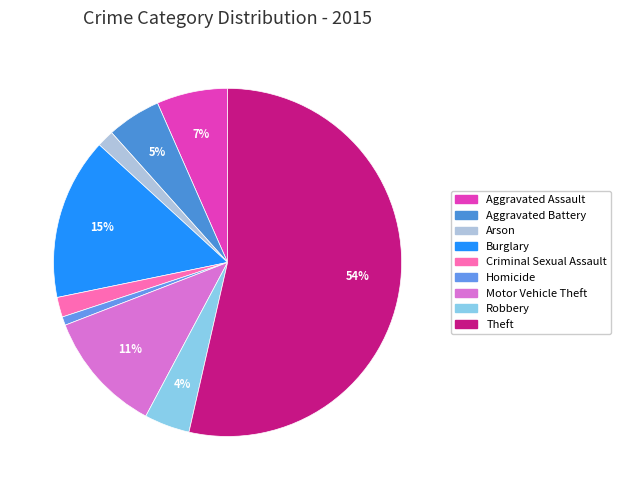

To the nearest percent, what portion does Aggravated Assault represent?

7%